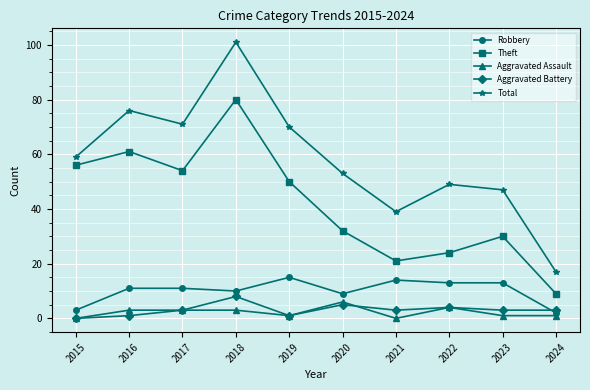

List the labels in order of Total value, largest first.

2018, 2016, 2017, 2019, 2015, 2020, 2022, 2023, 2021, 2024